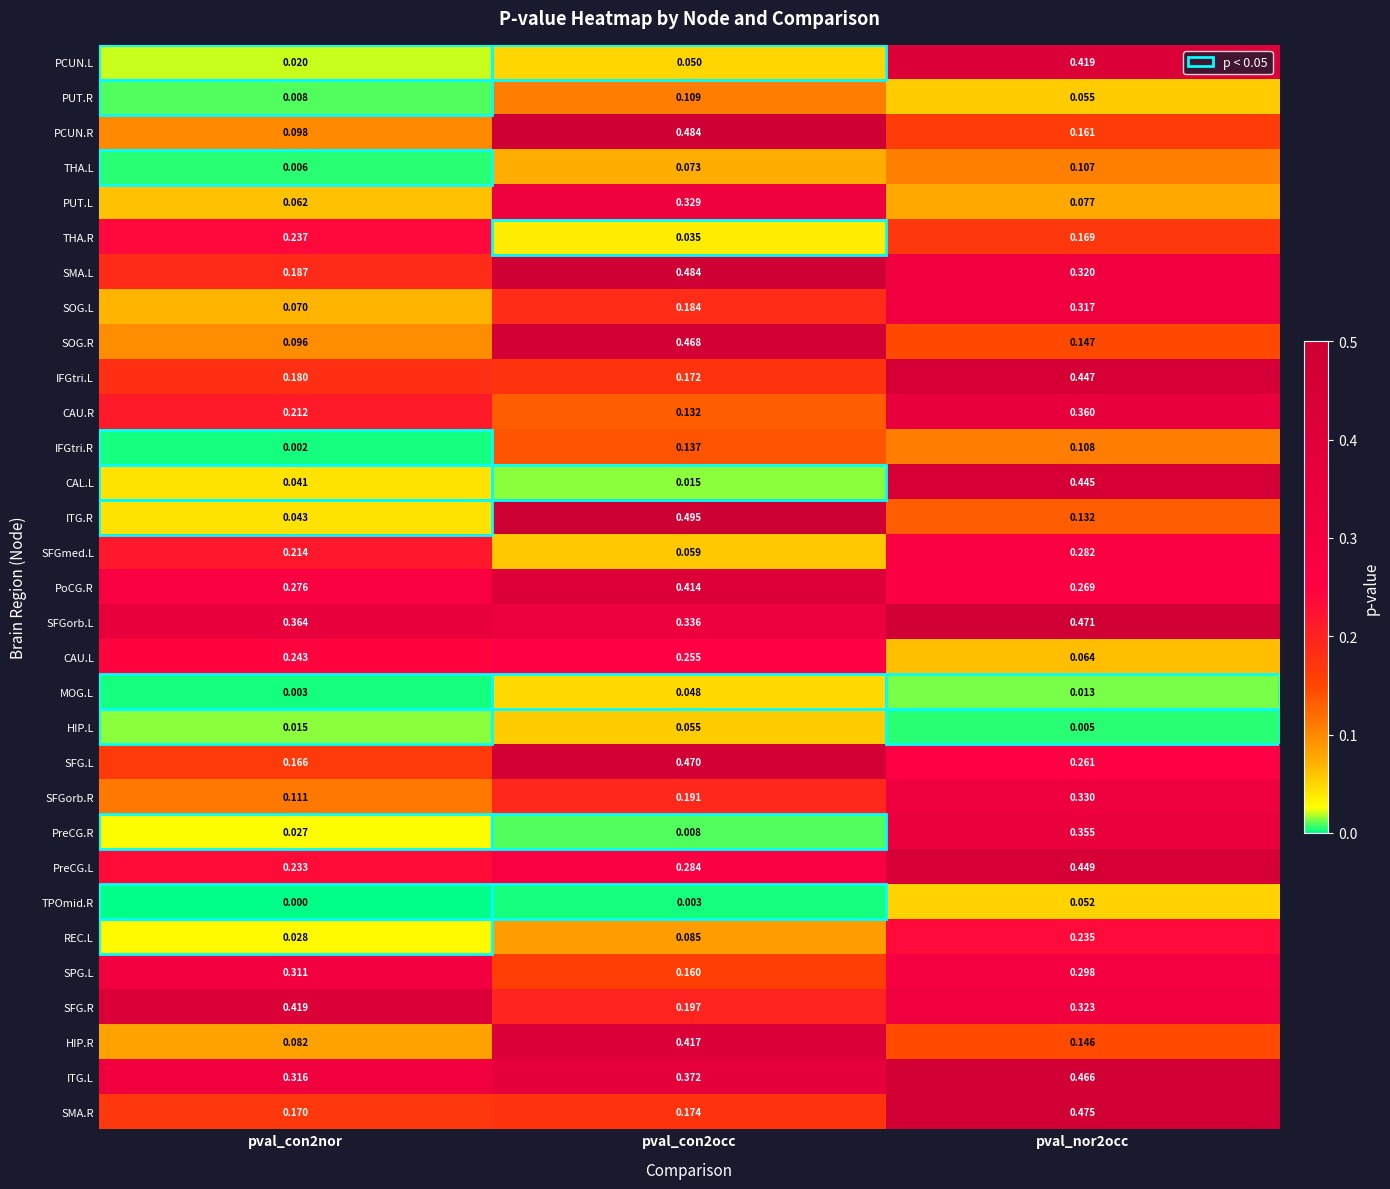

At pval_nor2occ, list the series in order from largest to smallest.

SMA.R, SFGorb.L, ITG.L, PreCG.L, IFGtri.L, CAL.L, PCUN.L, CAU.R, PreCG.R, SFGorb.R, SFG.R, SMA.L, SOG.L, SPG.L, SFGmed.L, PoCG.R, SFG.L, REC.L, THA.R, PCUN.R, SOG.R, HIP.R, ITG.R, IFGtri.R, THA.L, PUT.L, CAU.L, PUT.R, TPOmid.R, MOG.L, HIP.L